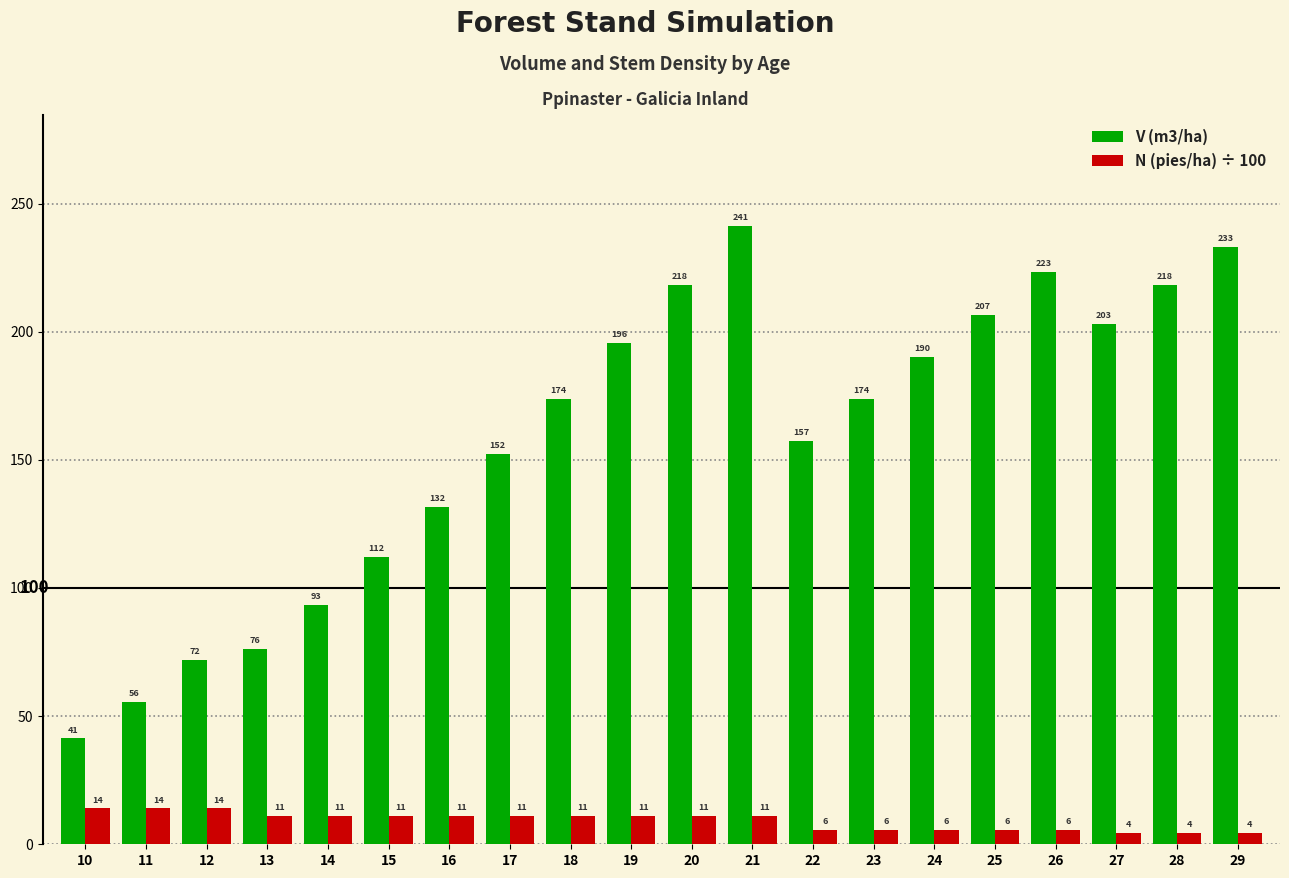

What are all the series names shown in the legend?

V (m3/ha), N (pies/ha) ÷ 100